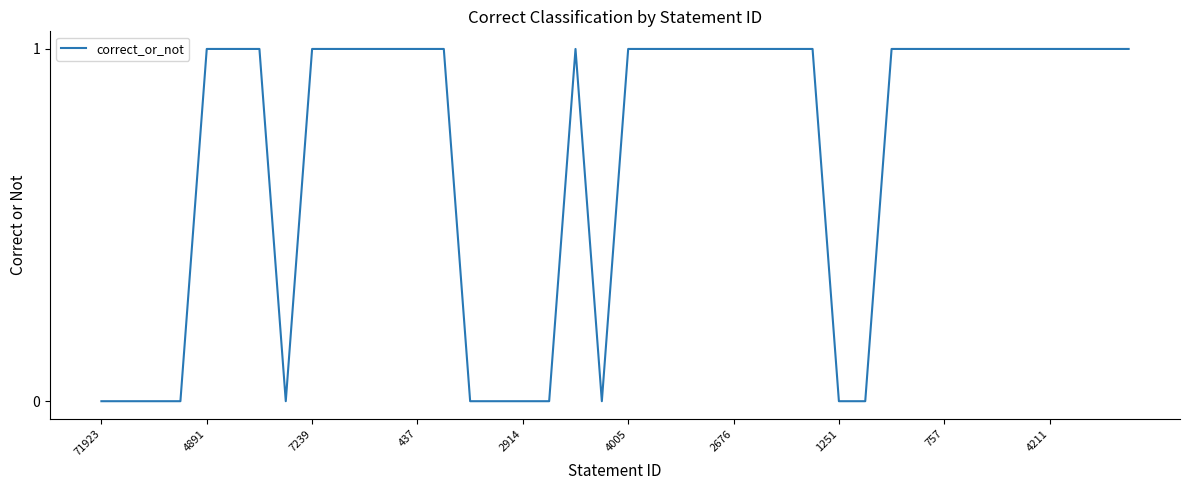

How many interior local peaks (higher than both neighbors) does the data have?

1